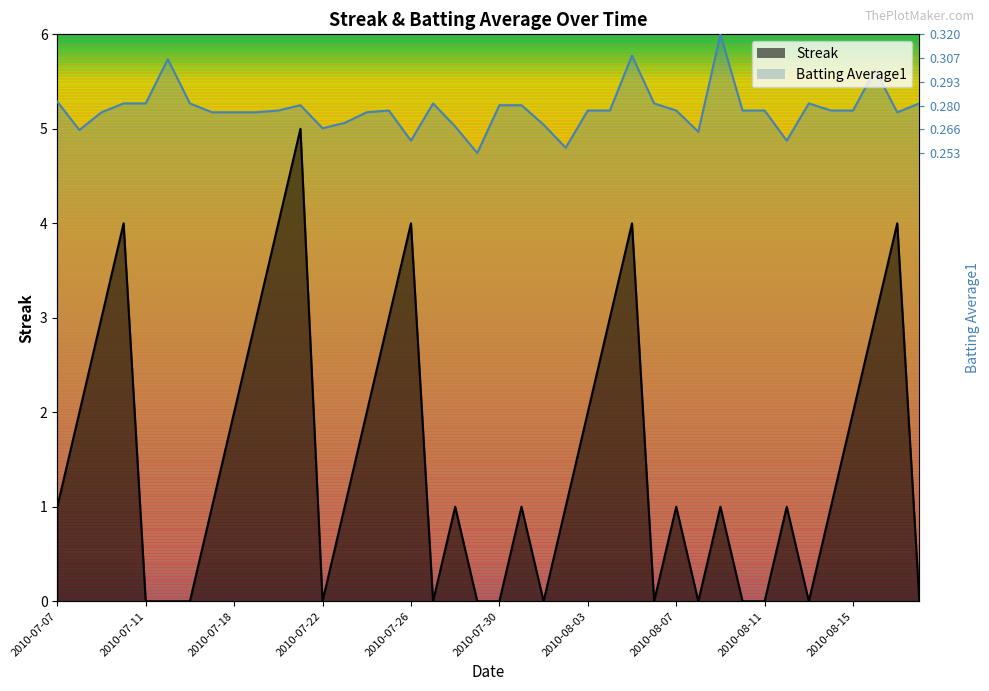

True or false: Batting Average1 and Streak cross at least once.

False